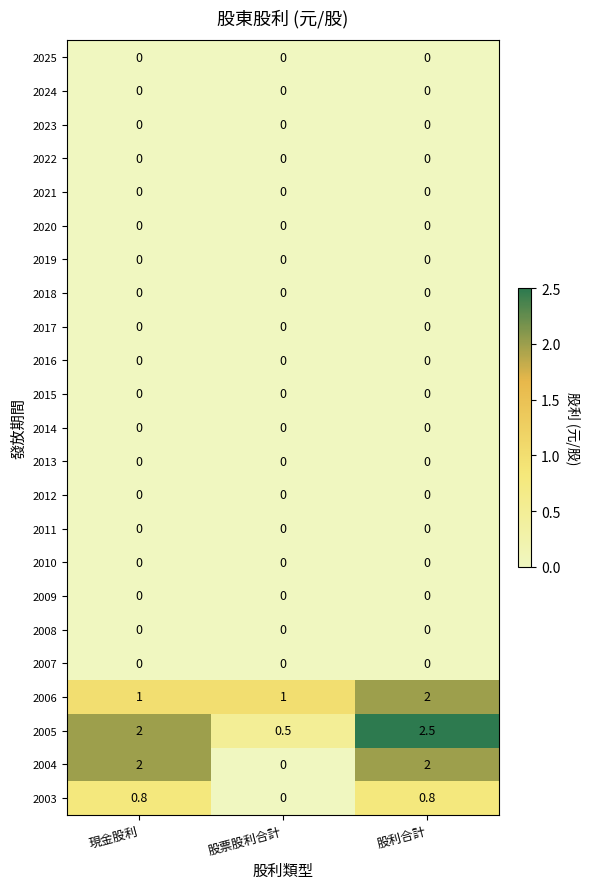

What is the difference between the highest and lowest values at 股票股利合計?

1.0